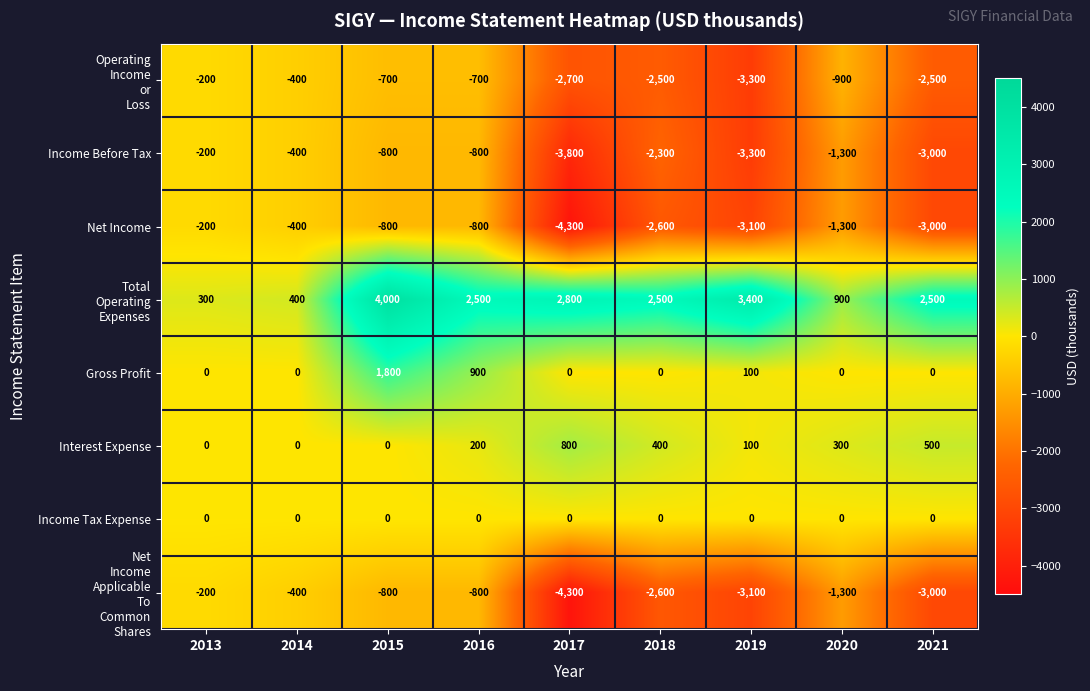

Which label corresponds to the smallest value in the chart?

2017